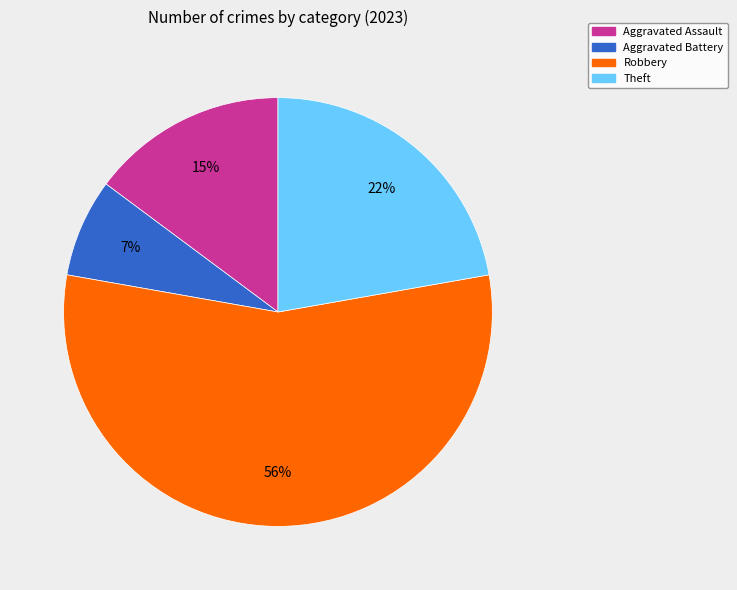

Does any single category account for the majority?

Yes